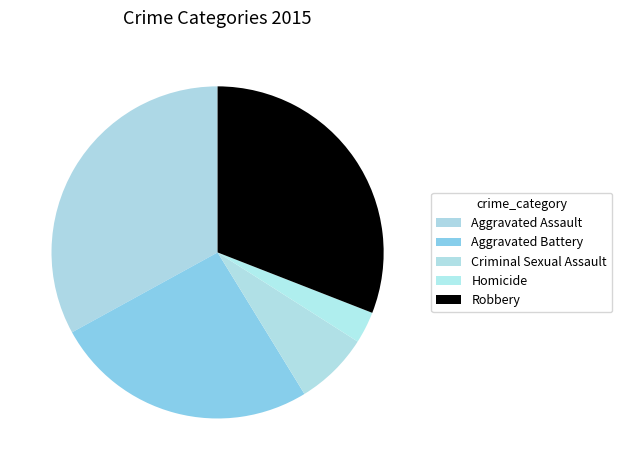

How many slices are in this pie chart?

5